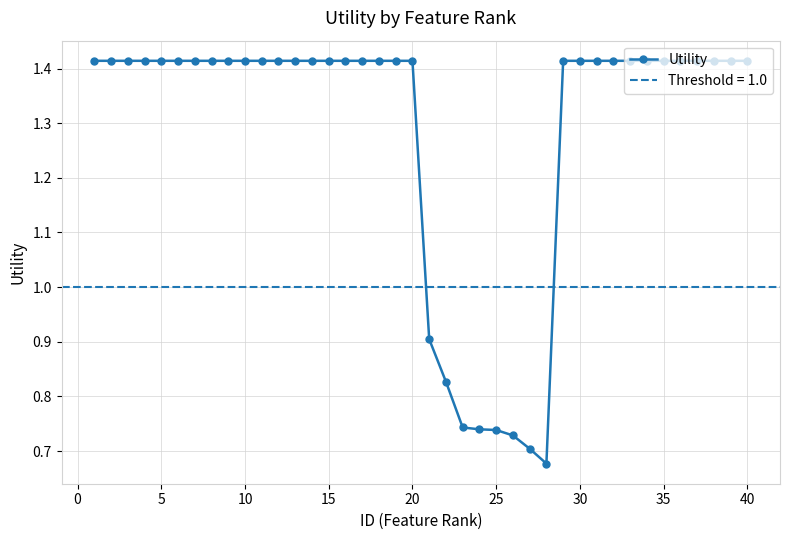

What is the smallest value displayed?

0.7